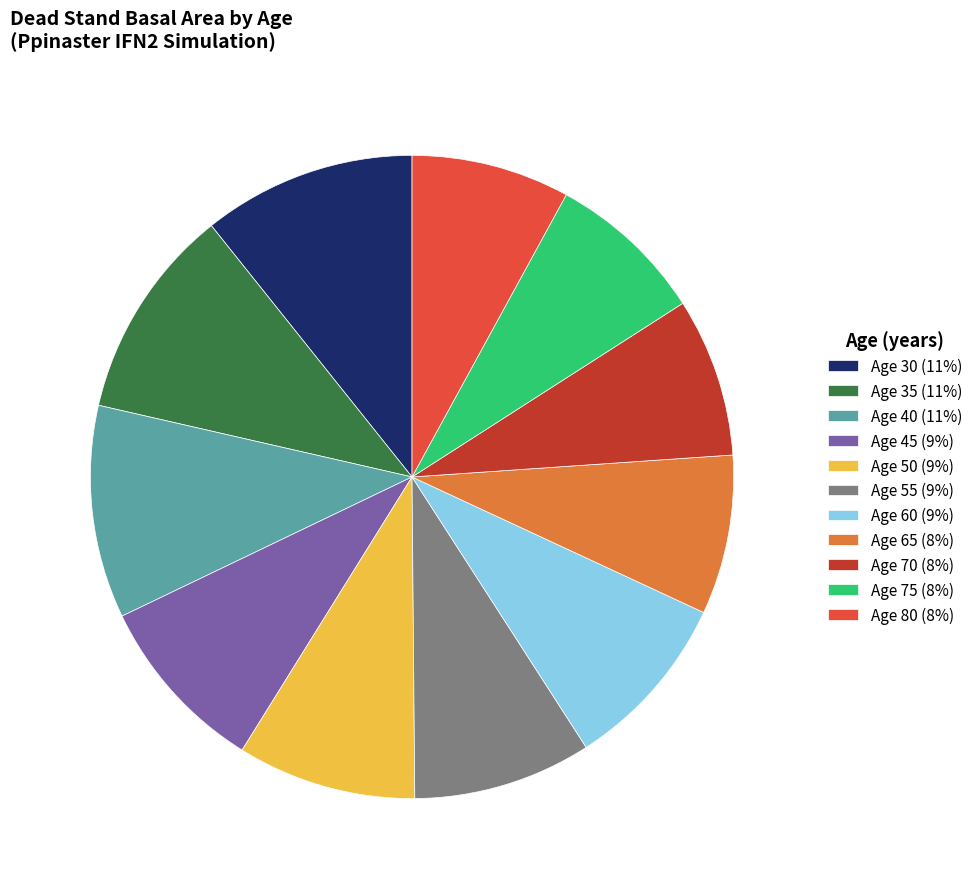

Is there a majority slice in this chart?

No